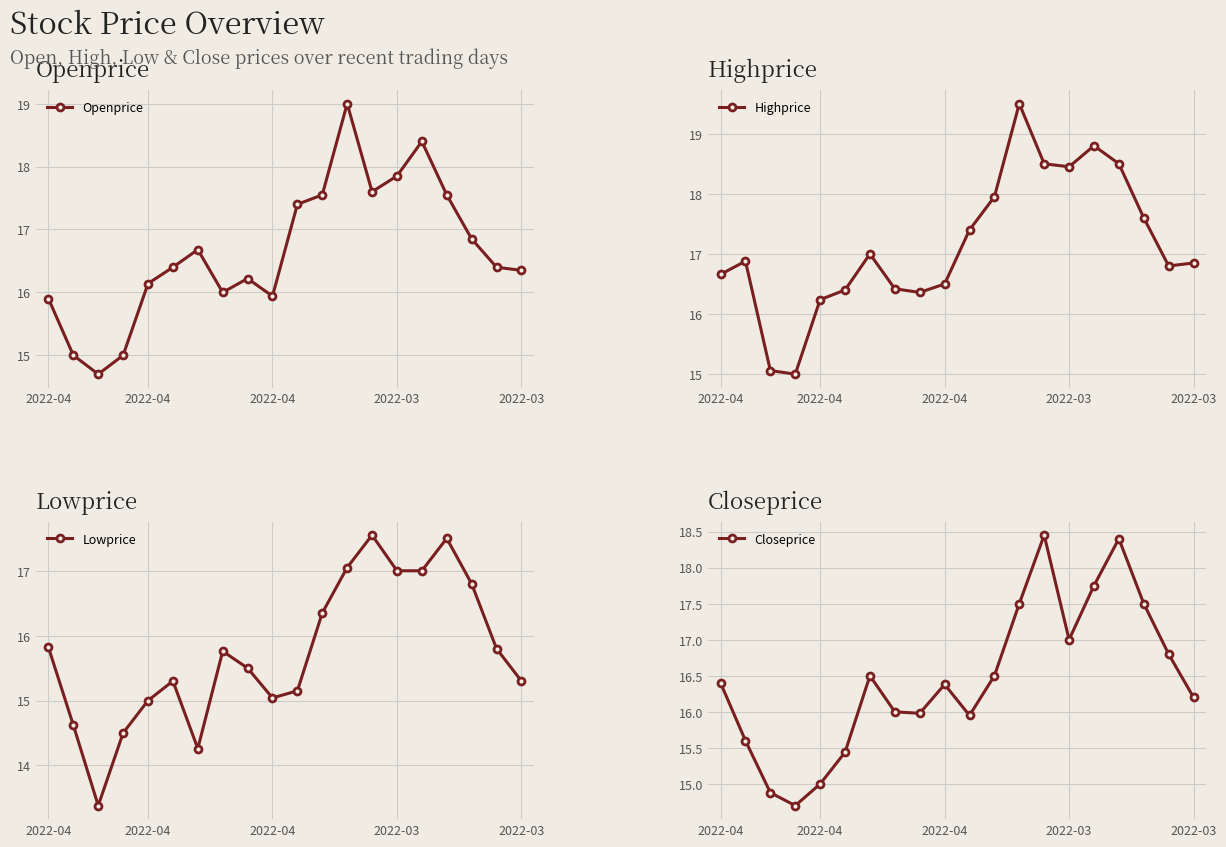

True or false: Highprice and Closeprice cross at least once.

False